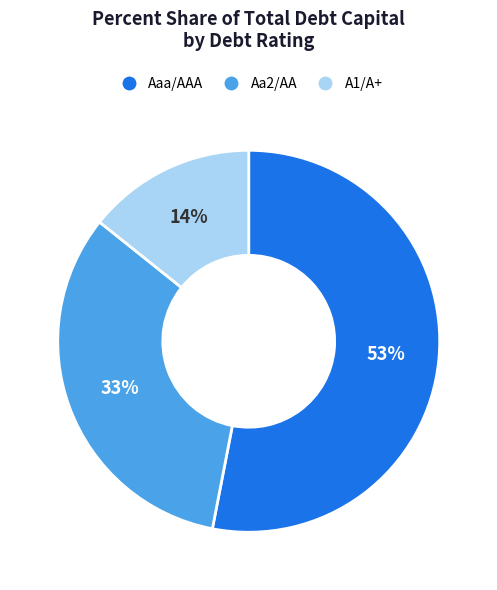

Combined, do Aa2/AA and Aaa/AAA account for over 50%?

Yes